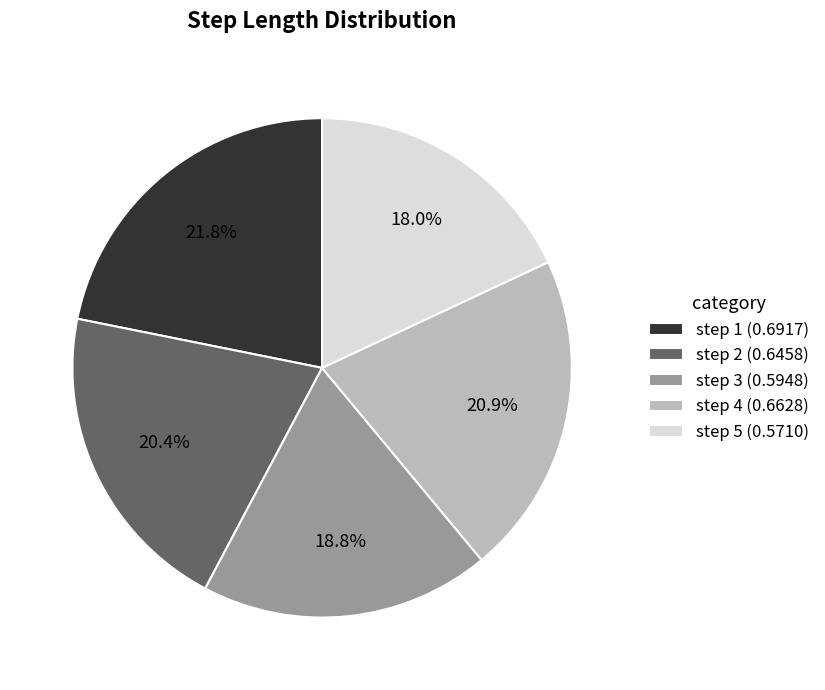

Does step 2 (0.6458) represent more than half of the total?

No